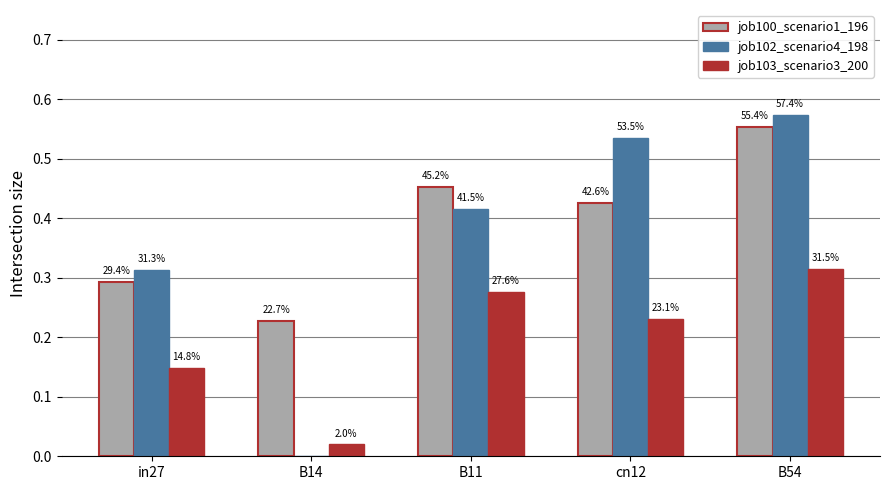

Which label corresponds to the smallest value in the chart?

B14